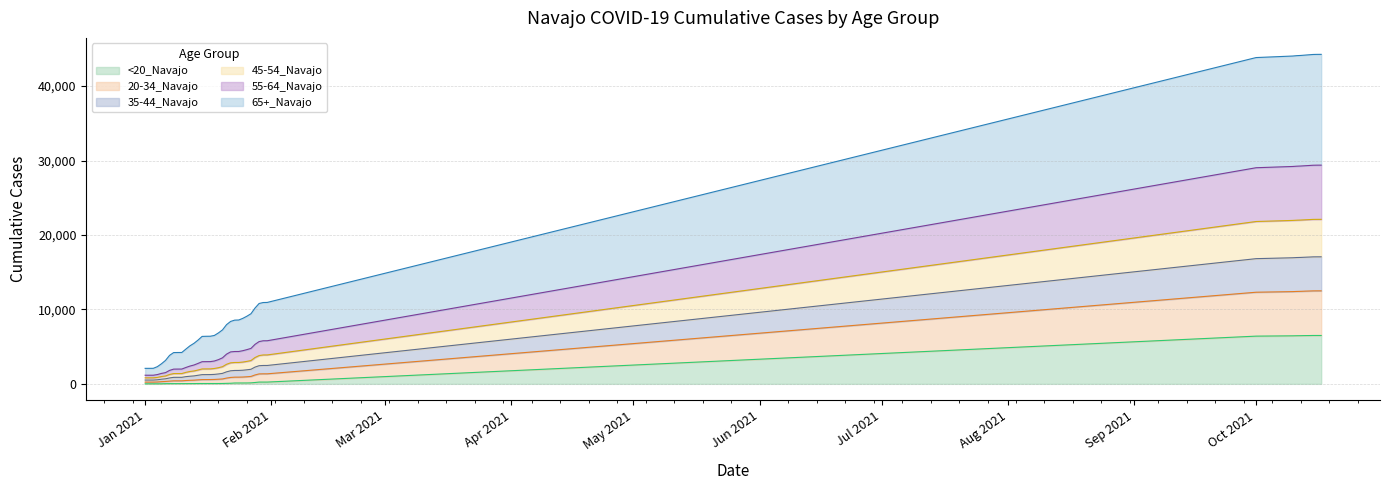

Does the chart display data point markers on the line(s)?

No